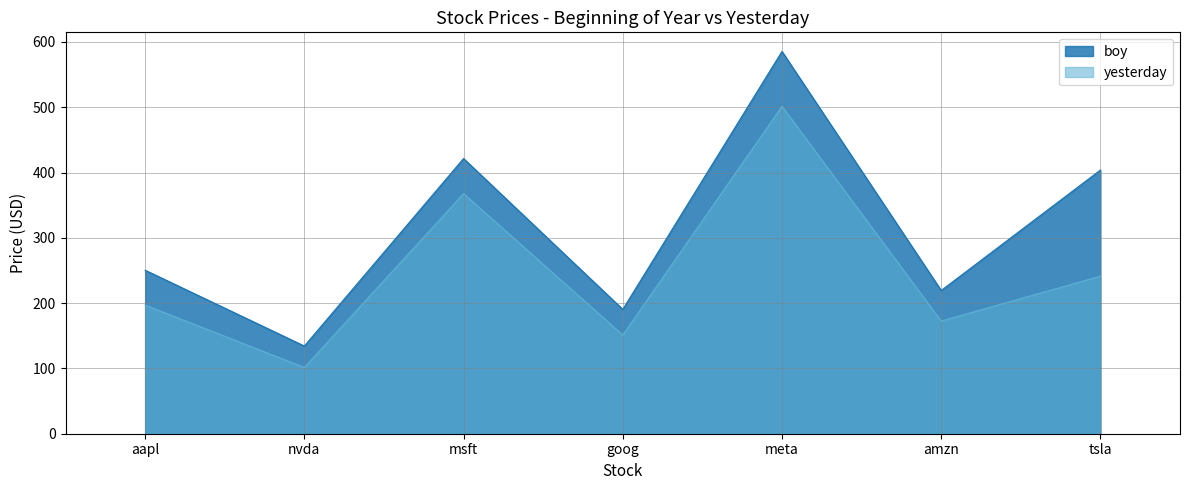

Which has a higher value, tsla or aapl?

tsla